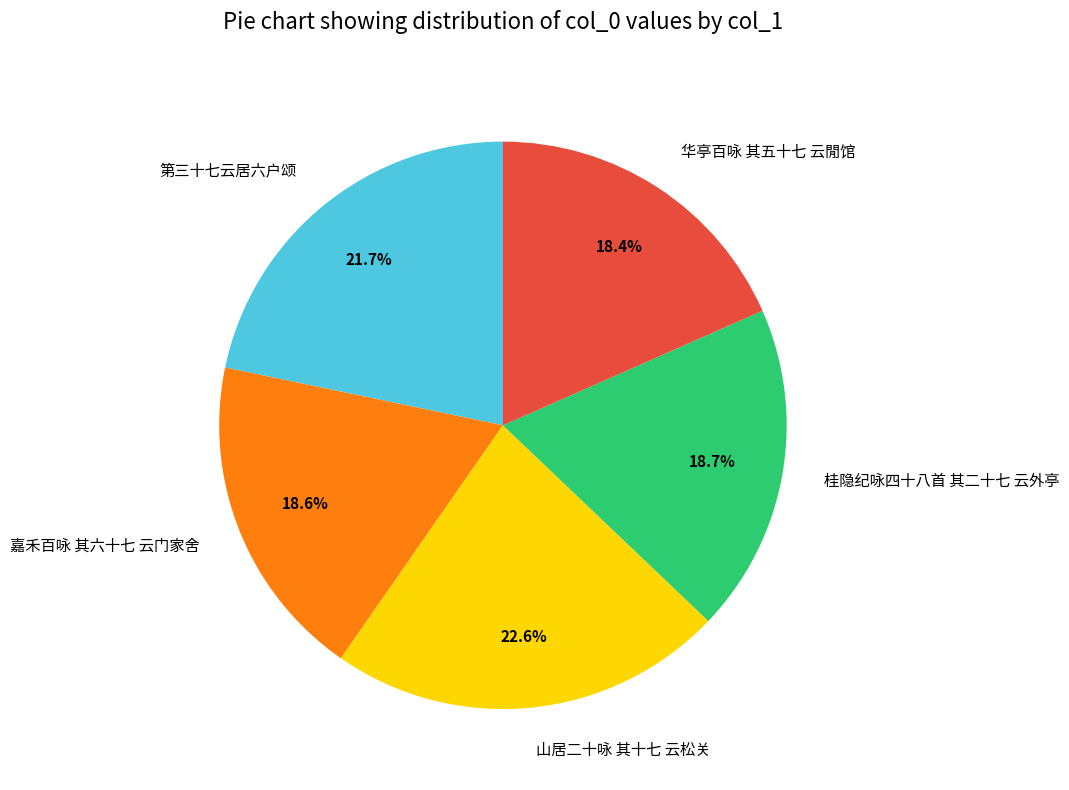

What percentage is NOT represented by 桂隐纪咏四十八首 其二十七 云外亭?

81.3%